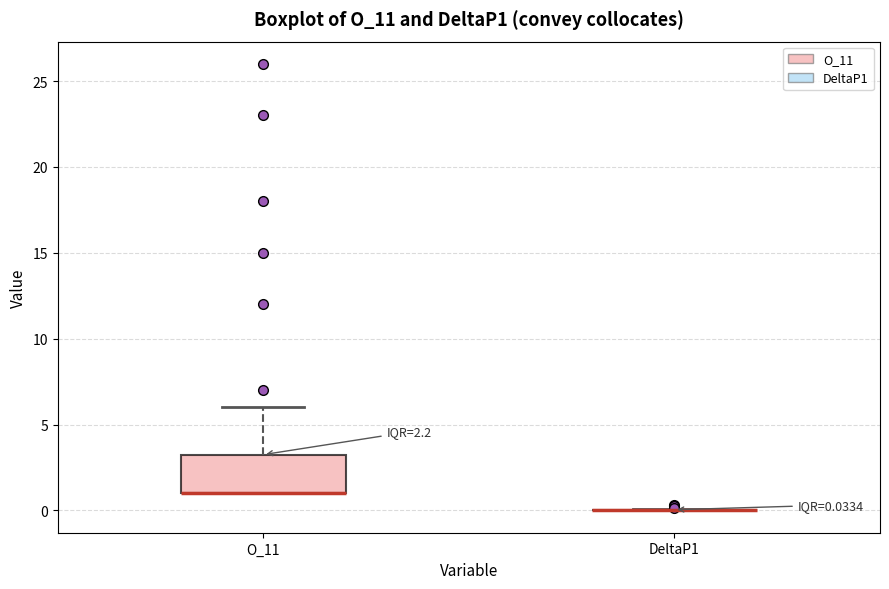

Comparing the boxes themselves (not the whiskers), which one is the tallest?

O_11